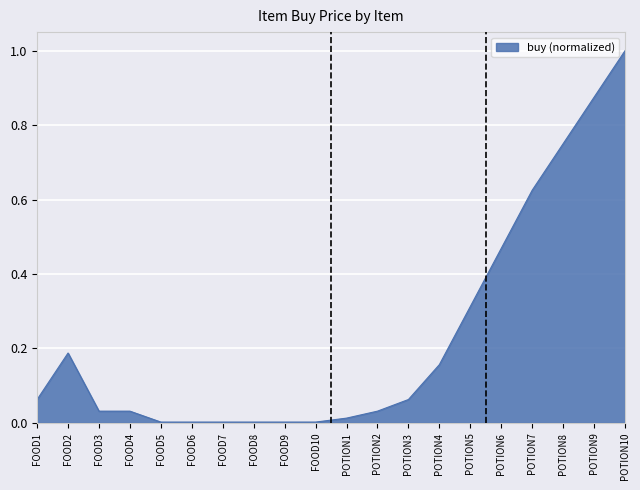

What position from the right is POTION9?

2